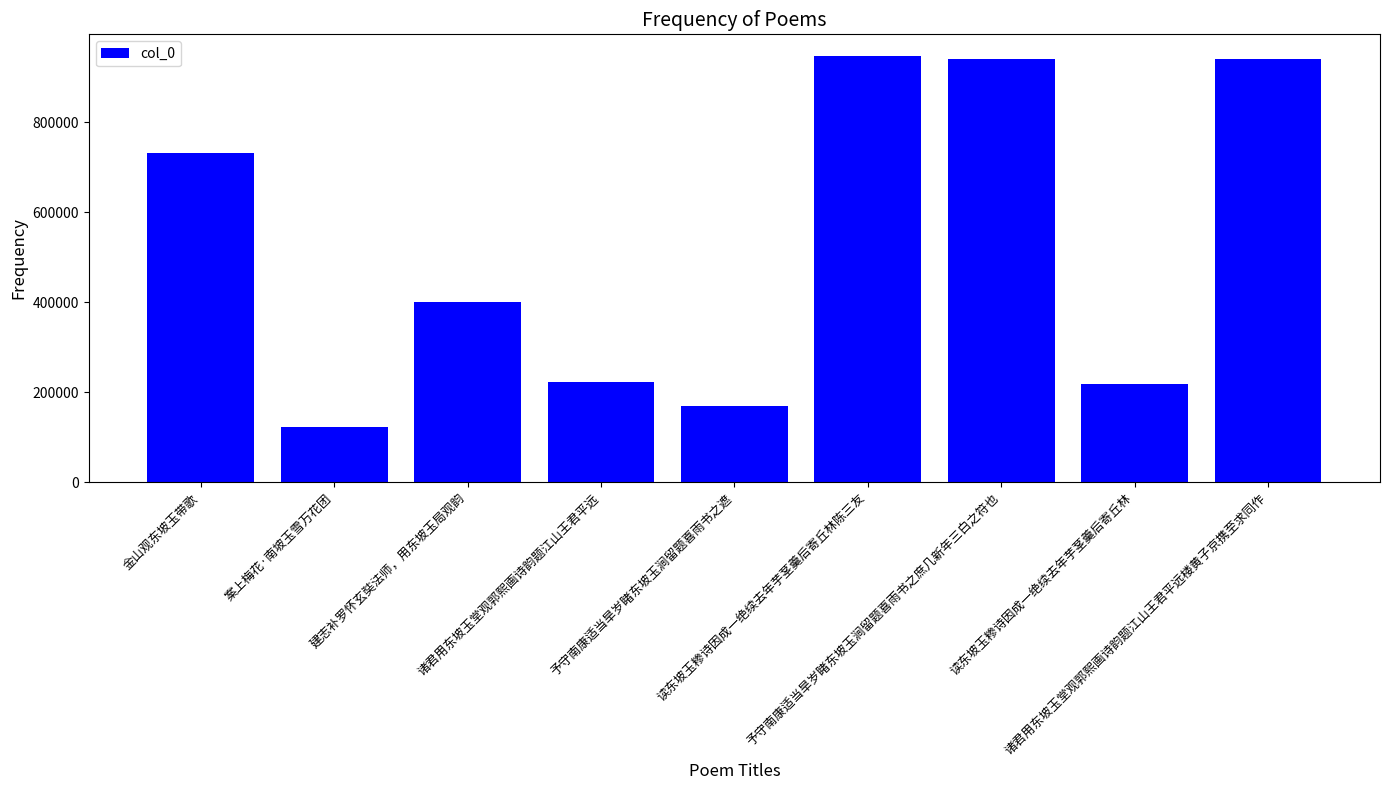

How many values are below 400312?

4